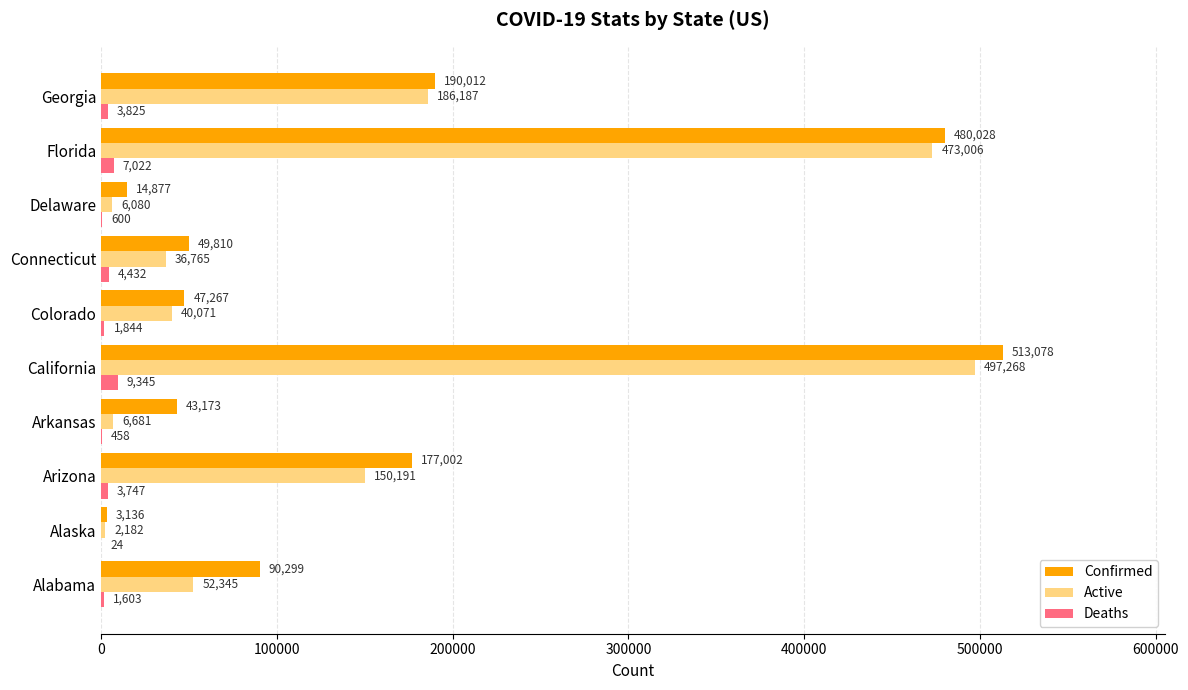

Read the Active value at Delaware.

6080